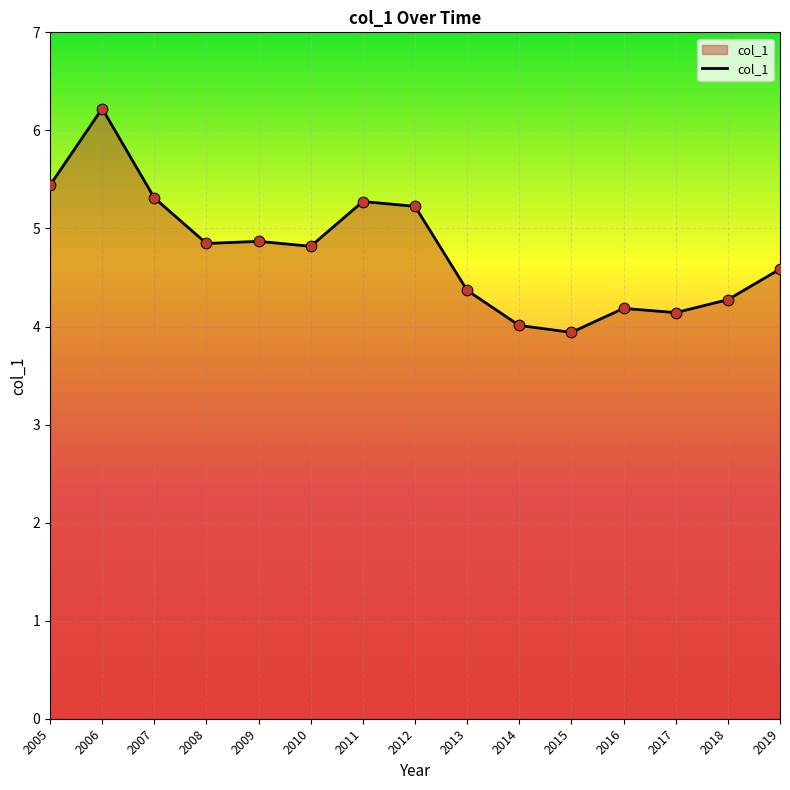

What is the change in value from 2012 to 2016?

-1.0